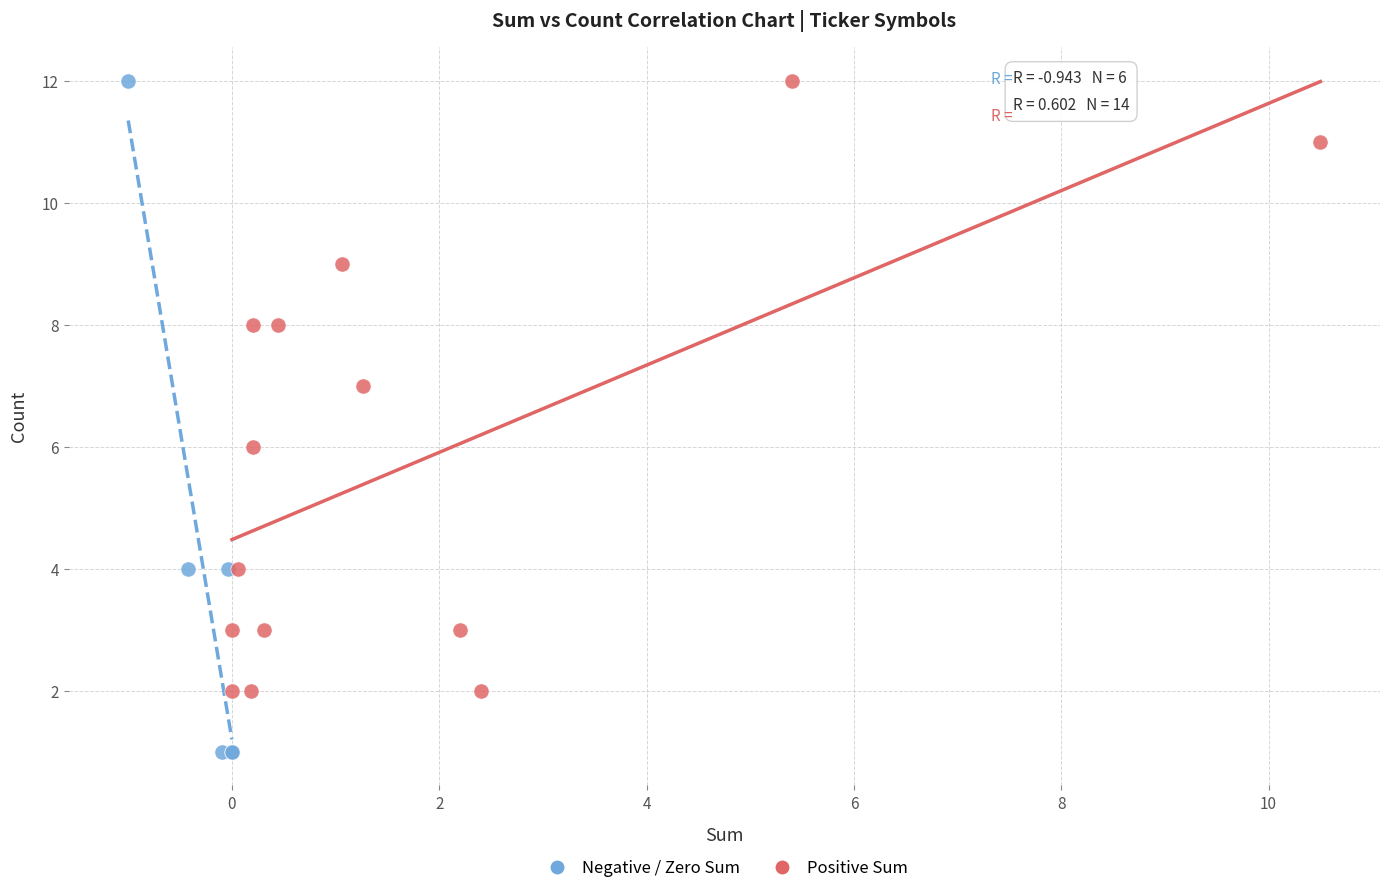

What are all the series names shown in the legend?

Negative / Zero Sum, Positive Sum